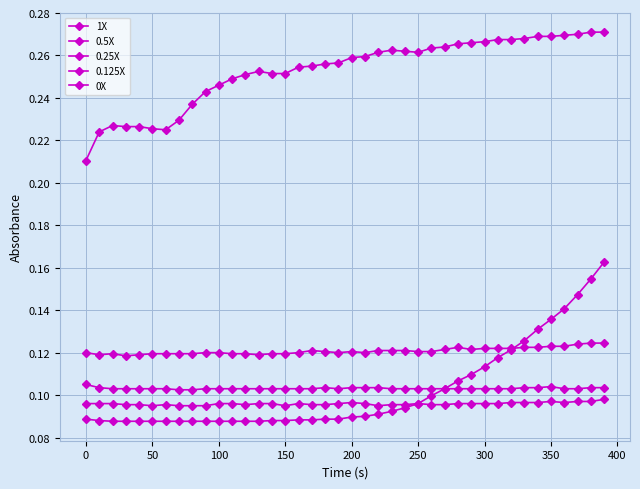

What is the maximum value shown in the chart?

0.3